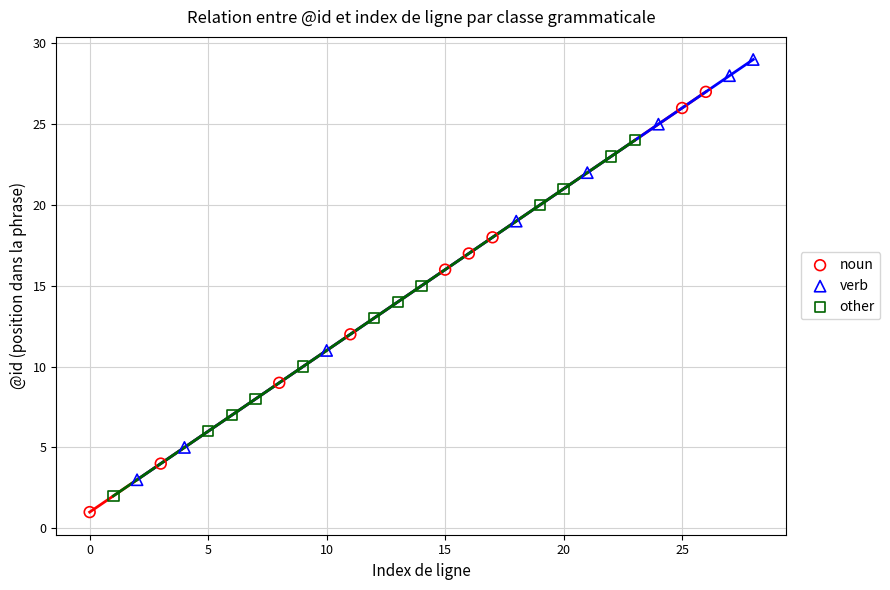

Which series contains the highest Y value?

verb